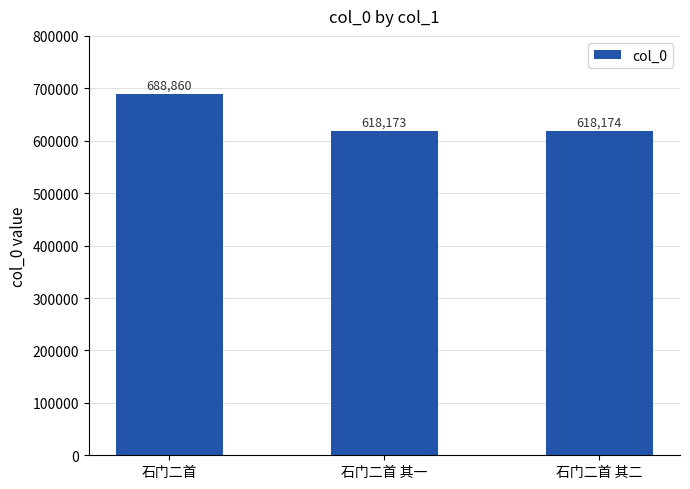

How many data points does each series have?

3